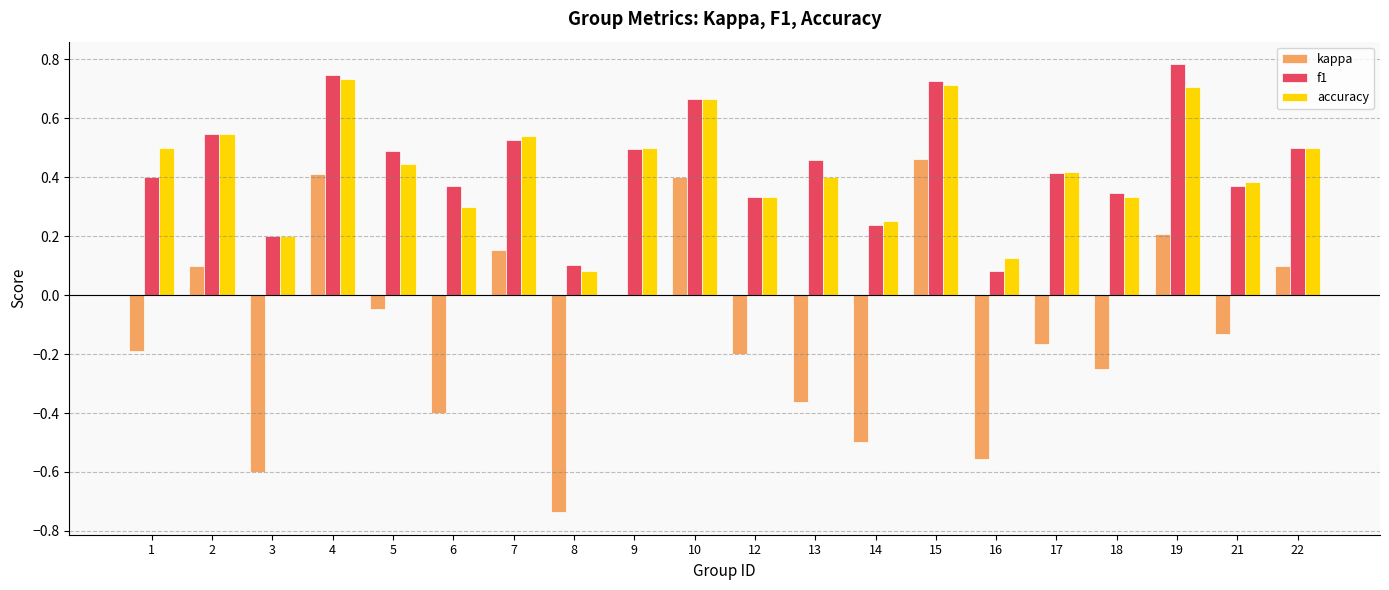

Count the number of categories in the chart.

20